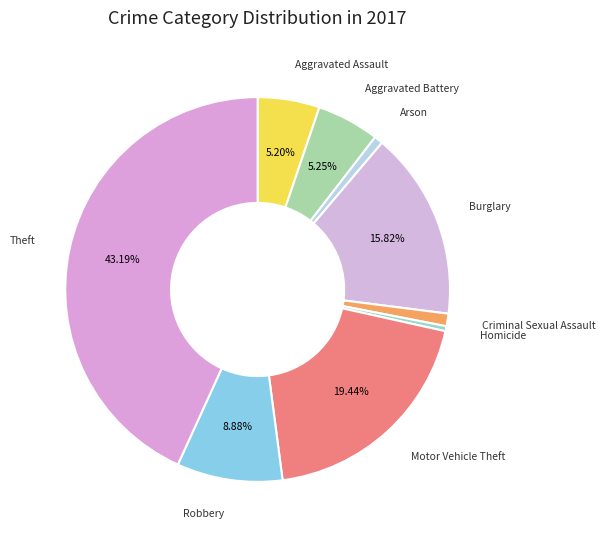

To the nearest percent, what is the average slice percentage?

11%